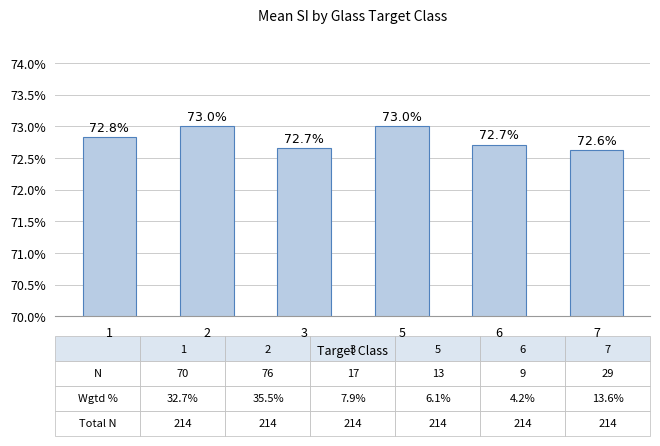

Reading left to right, what are all the values shown in this chart?

72.8	73.0	72.7	73.0	72.7	72.6